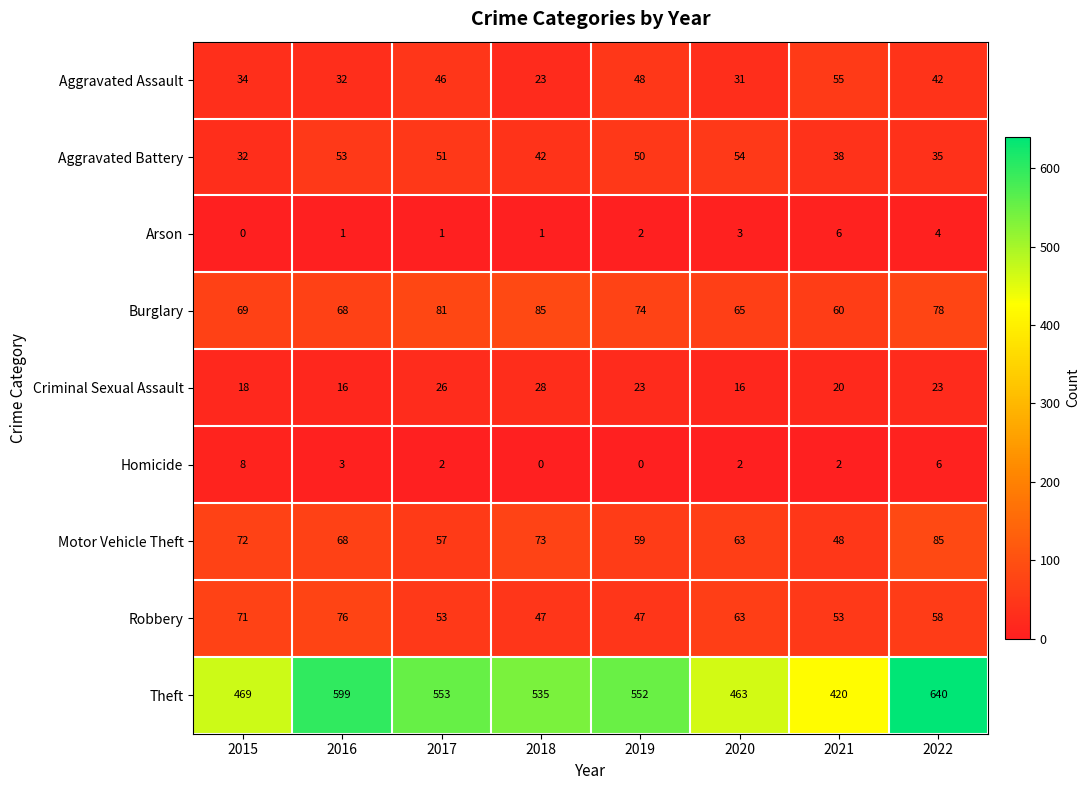

Is it true that Theft equals 783 at 2020?

False